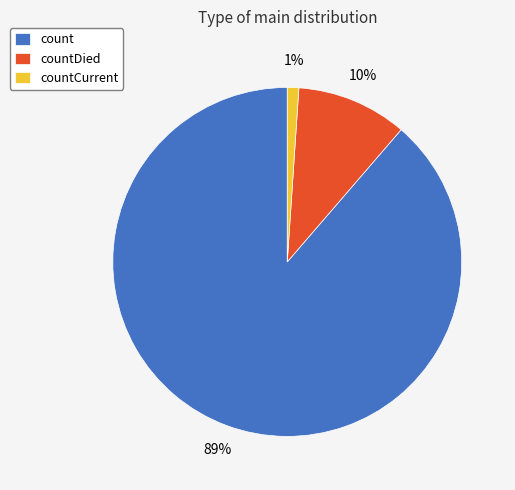

Is there any slice that represents more than half of the pie?

Yes